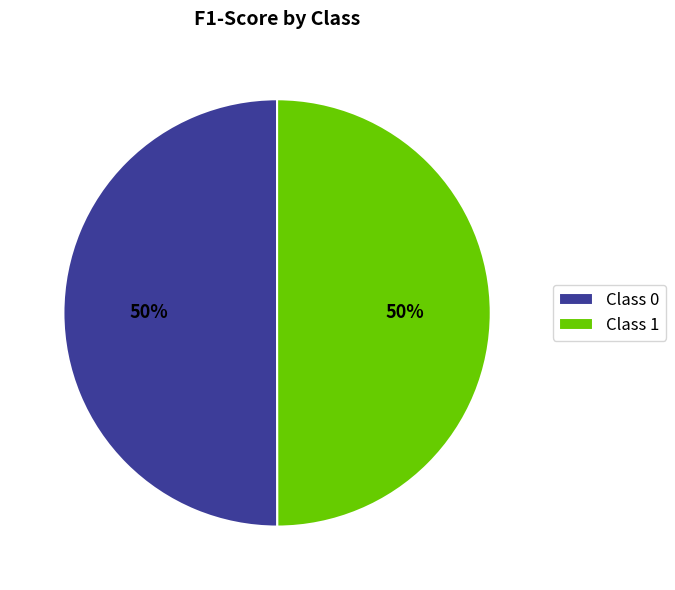

True or false: Class 0 accounts for 56% of the total.

False